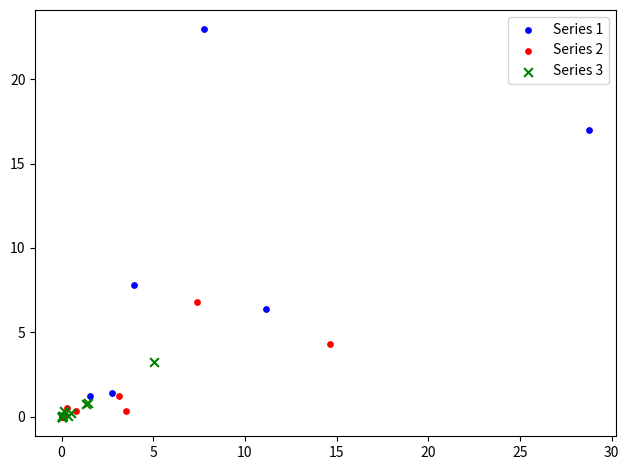

Which series reaches the maximum Y coordinate?

Series 1